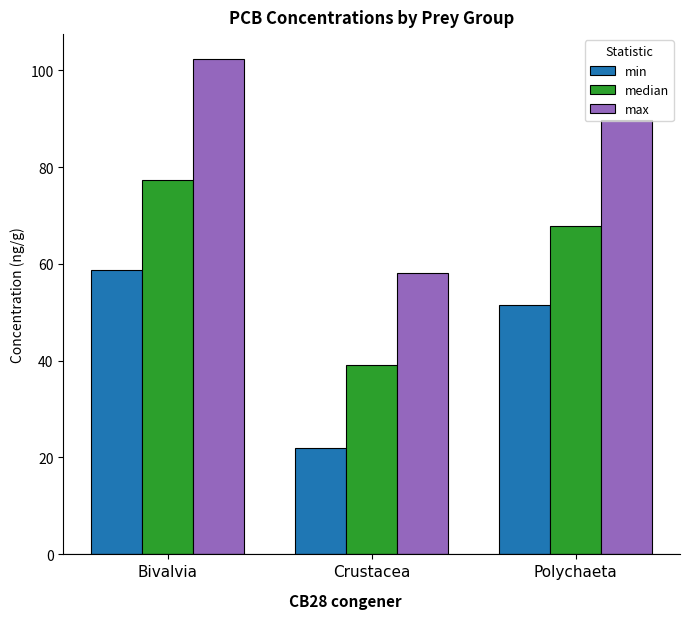

What is the spread (max minus min) of values at Polychaeta?

38.2